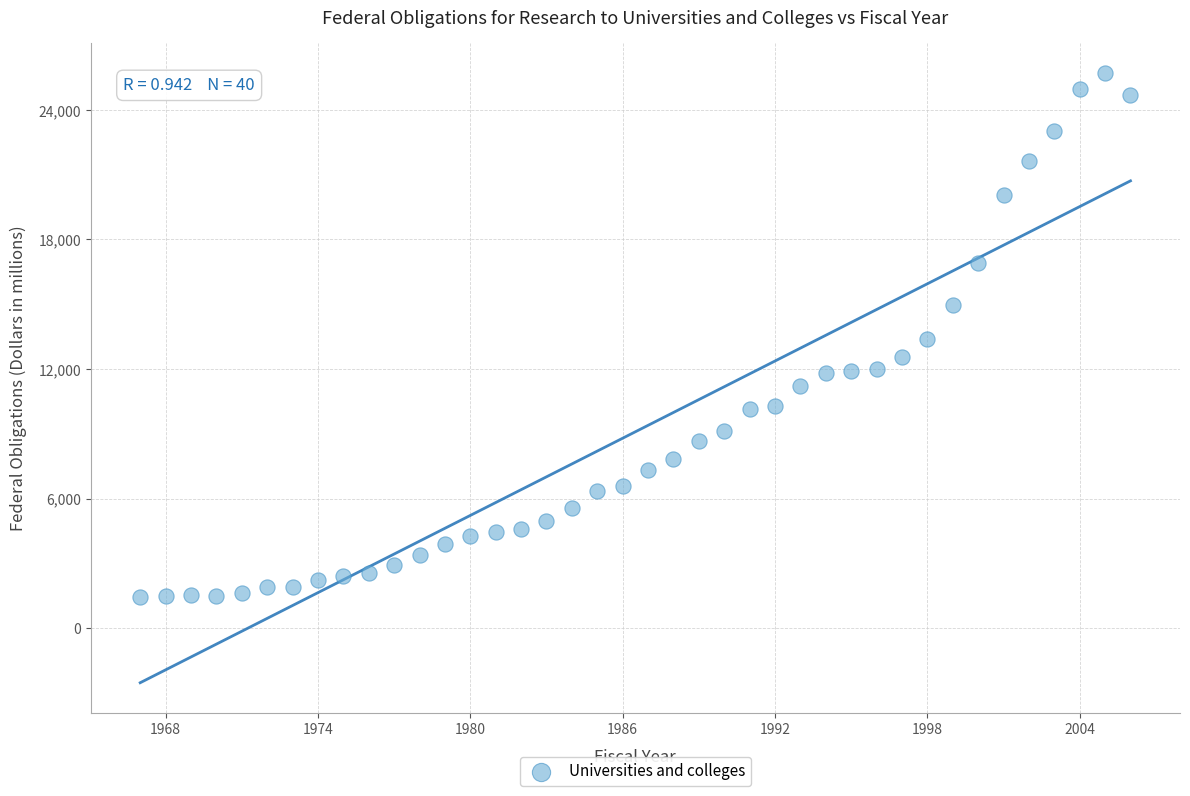

What is the range of Y values (max minus min)?

24233.2